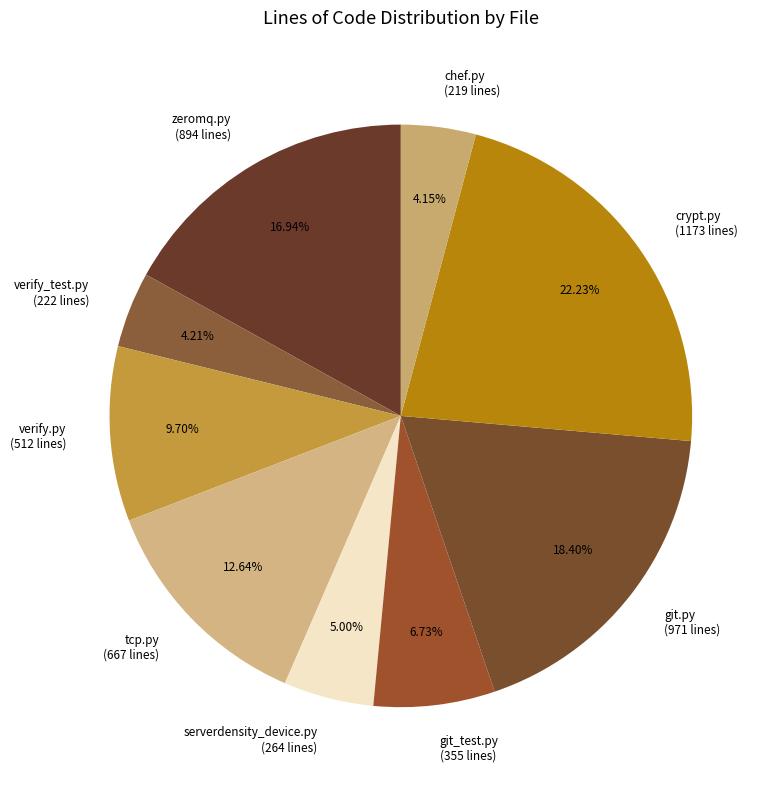

Does any single category account for the majority?

No